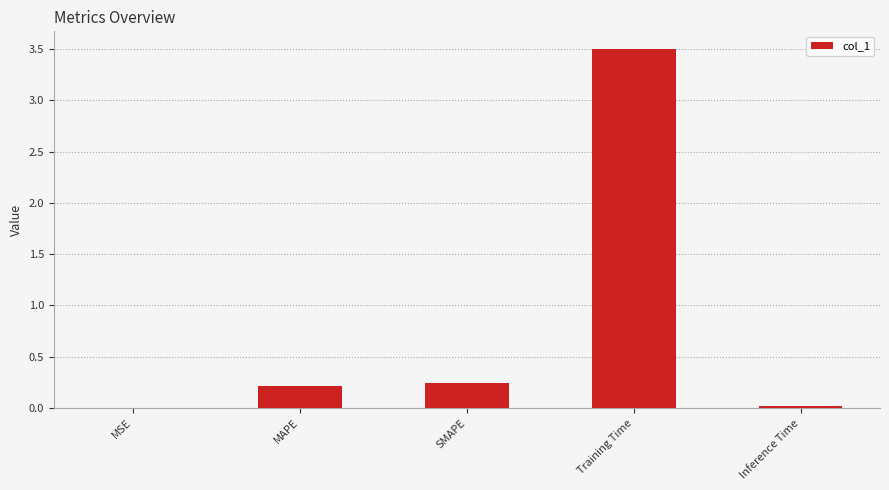

The value at MAPE is 0.2. True or false?

True